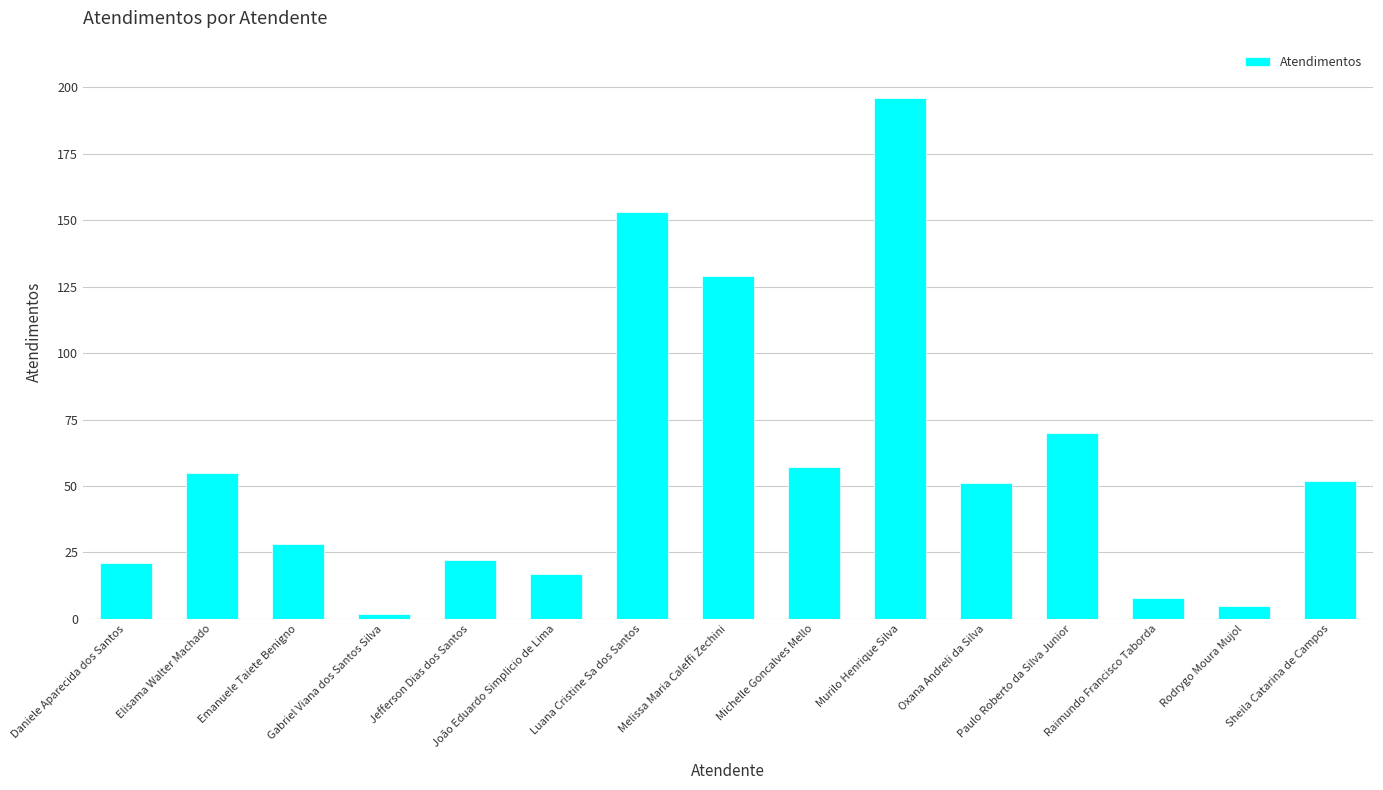

How many values are below 51?

7